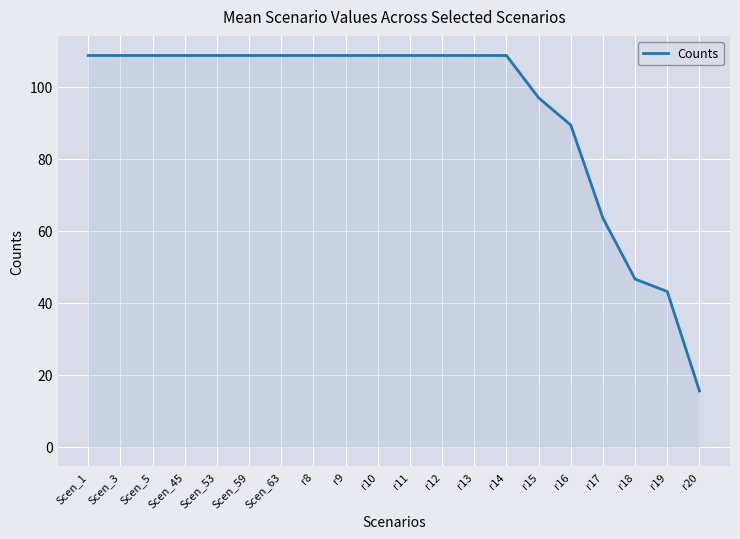

At which label does the data first exceed 108?

Scen_1